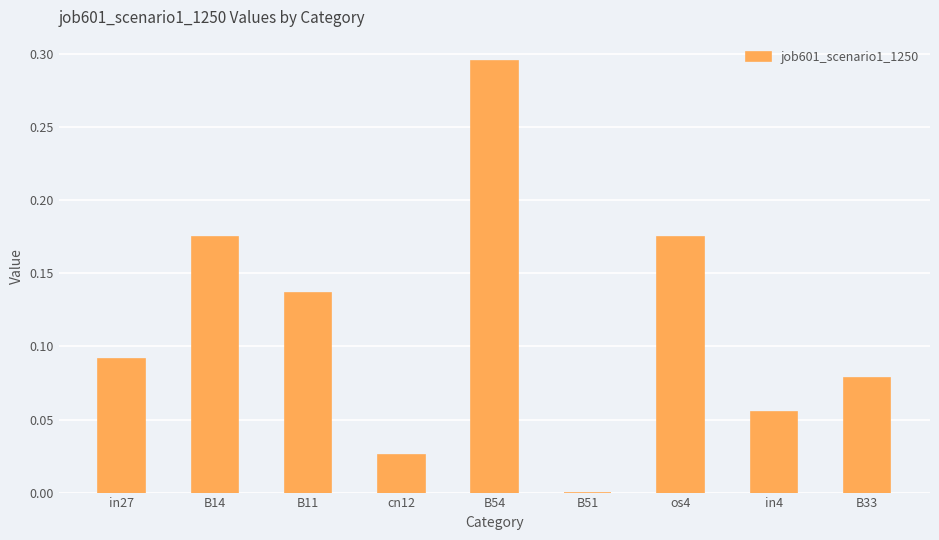

What is the sum of the values at B54 and B14?

0.5